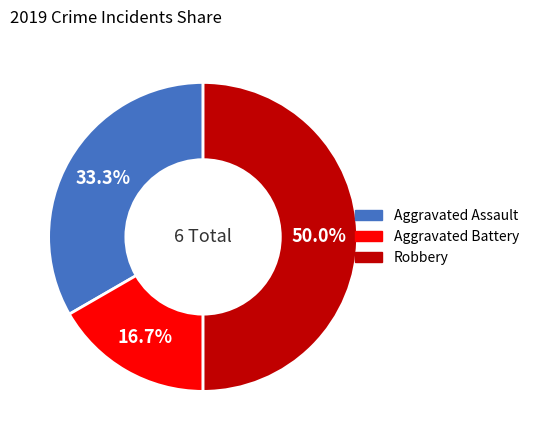

To the nearest percent, what is the difference between the Aggravated Assault and Robbery slice percentages?

17%